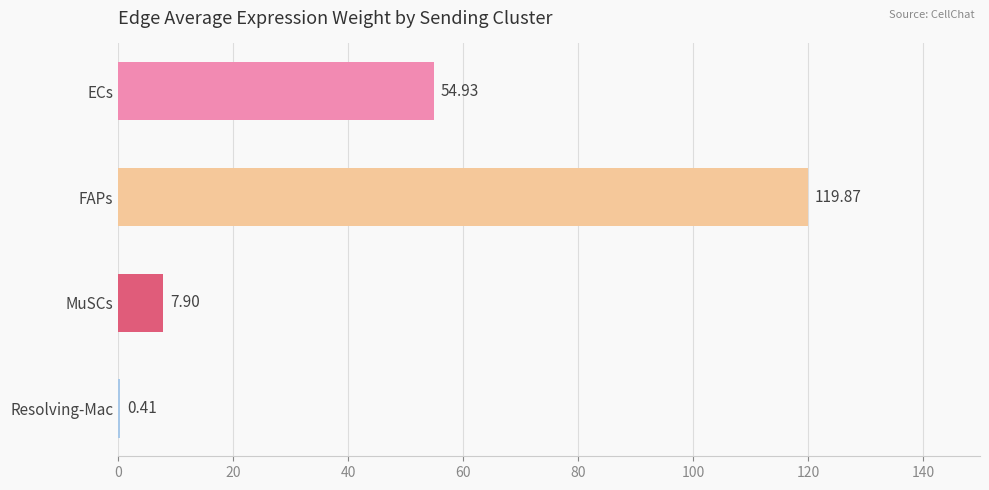

Where is the data nearest to the value 60?

ECs